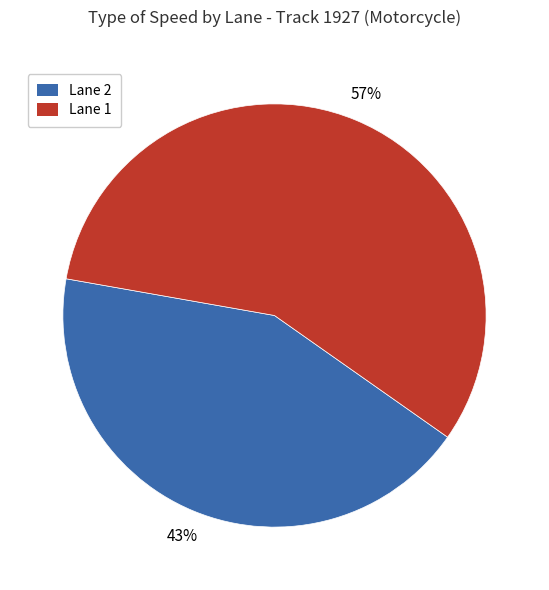

Rank the categories by value from highest to lowest.

Lane 1, Lane 2